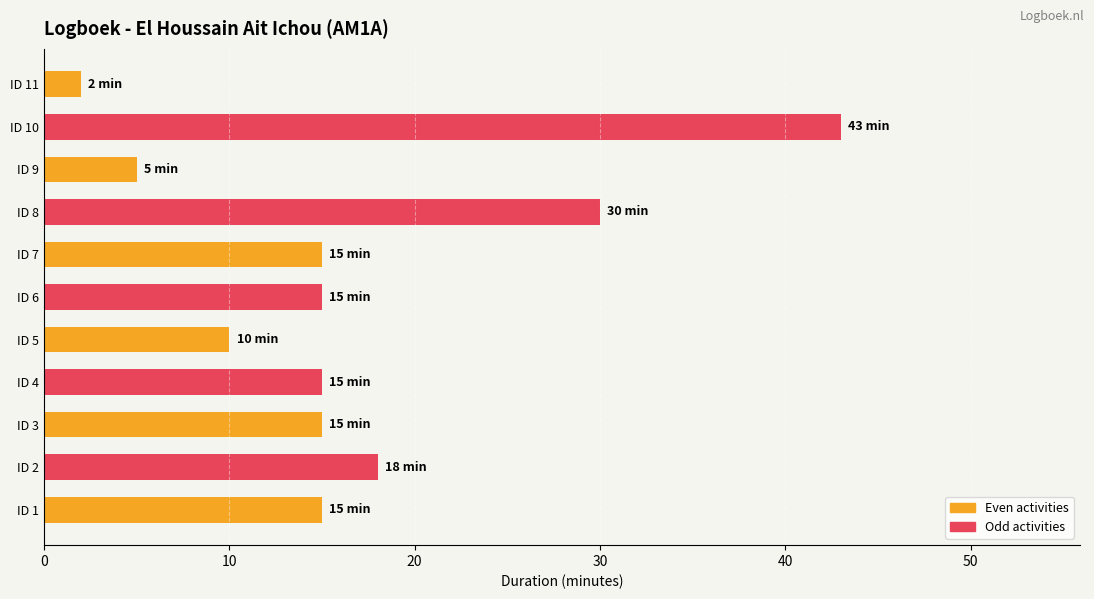

At which label is the value closest to 22?

ID 2